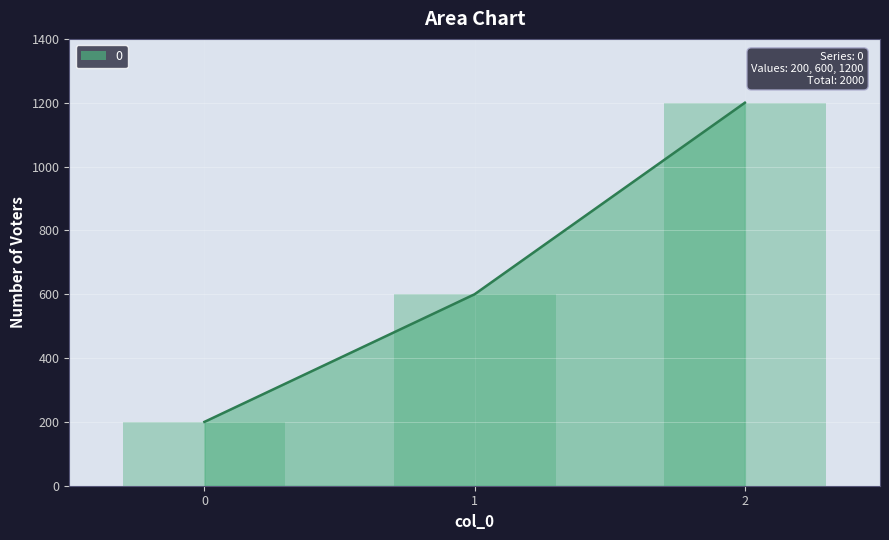

What is the average value?

667